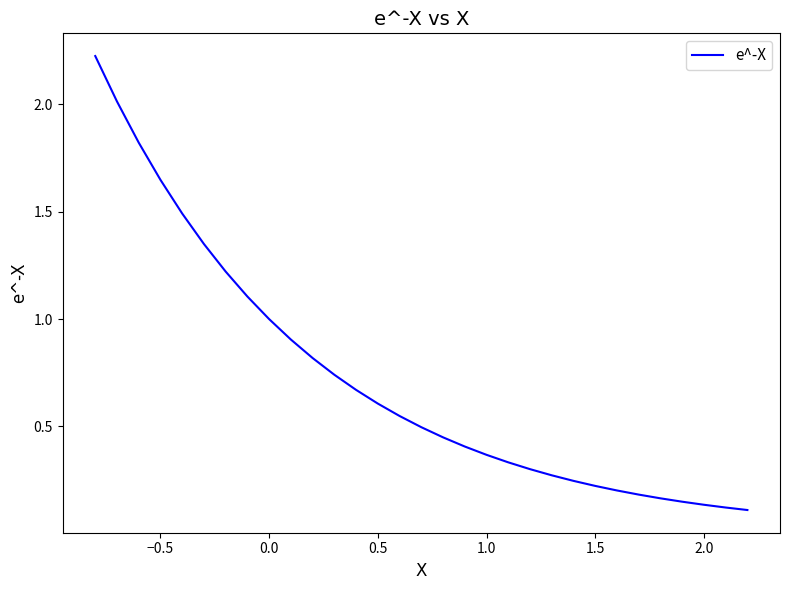

What is the difference between the maximum and minimum values?

2.1